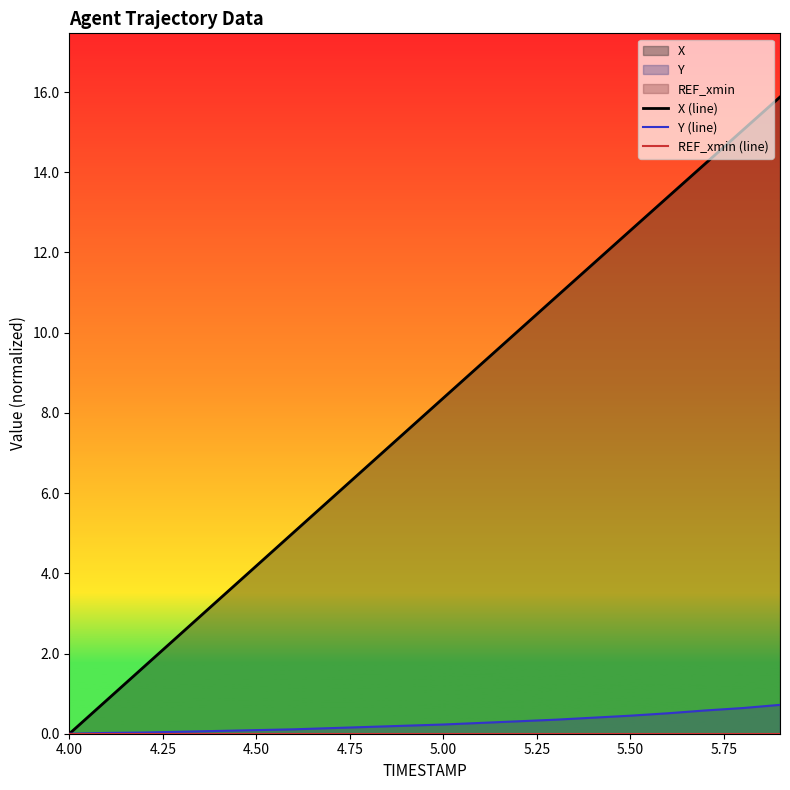

What is the maximum value for Y (line)?

0.7